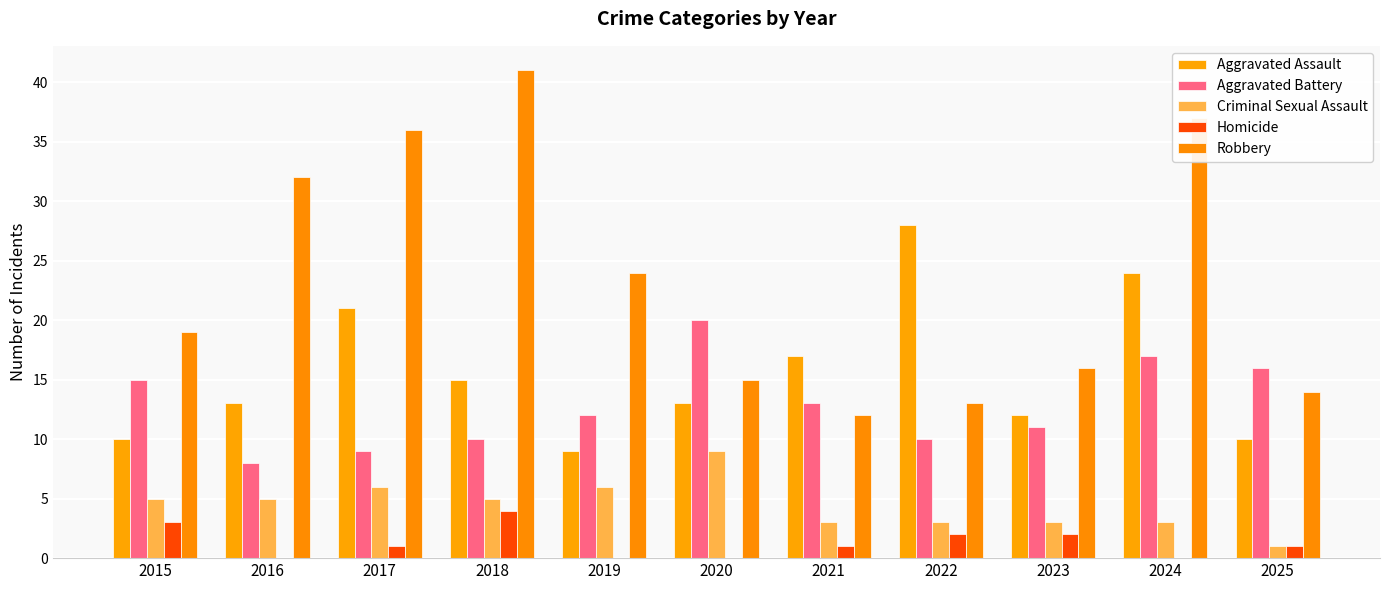

Rank the categories by Criminal Sexual Assault value from highest to lowest.

2020, 2017, 2019, 2015, 2016, 2018, 2021, 2022, 2023, 2024, 2025